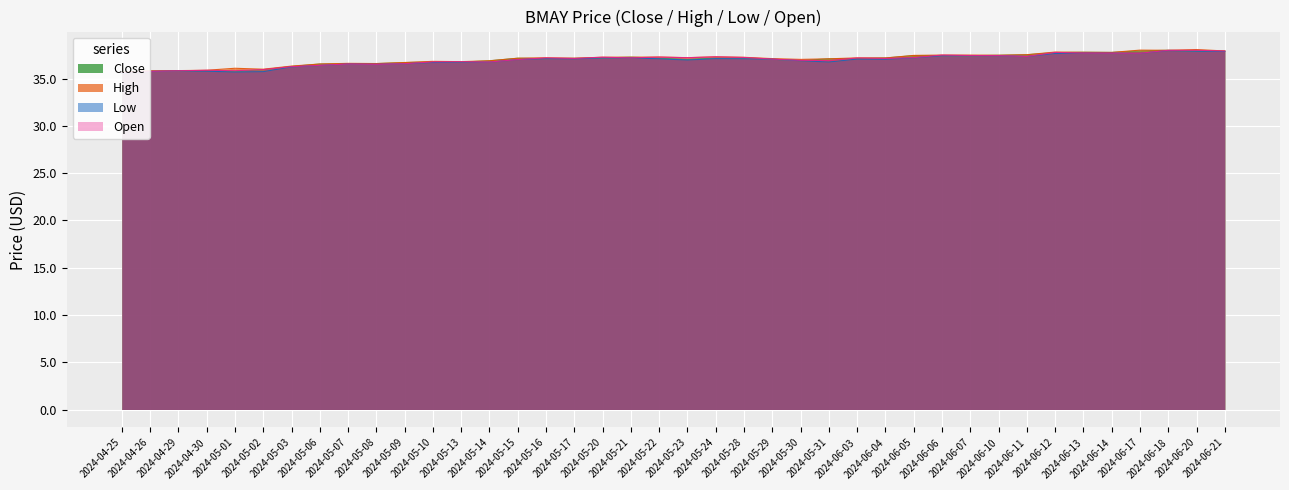

True or false: High has a value of 57.8 at 2024-04-30.

False